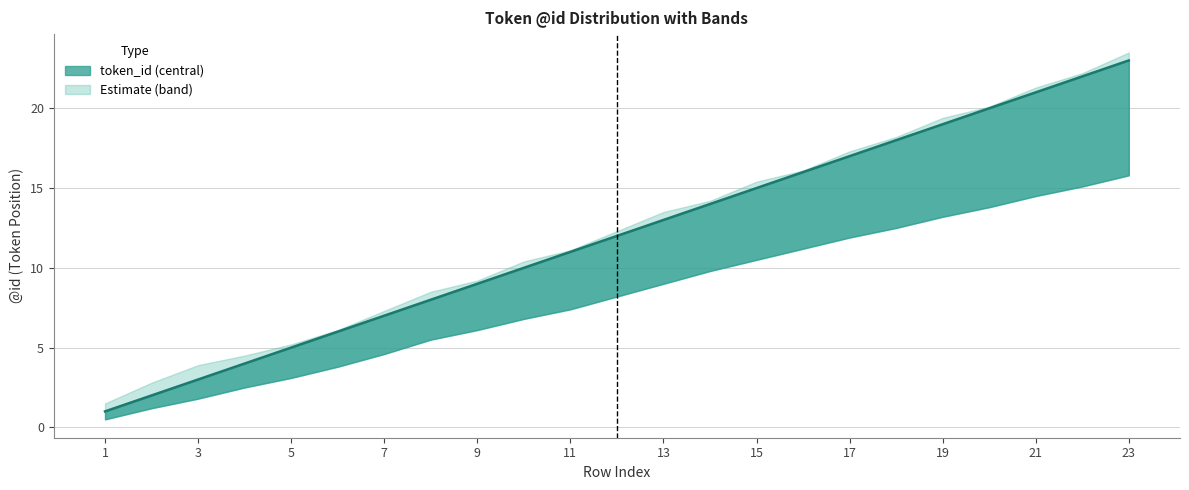

What is the value of the upper_band point at the 1st from the left?

1.5